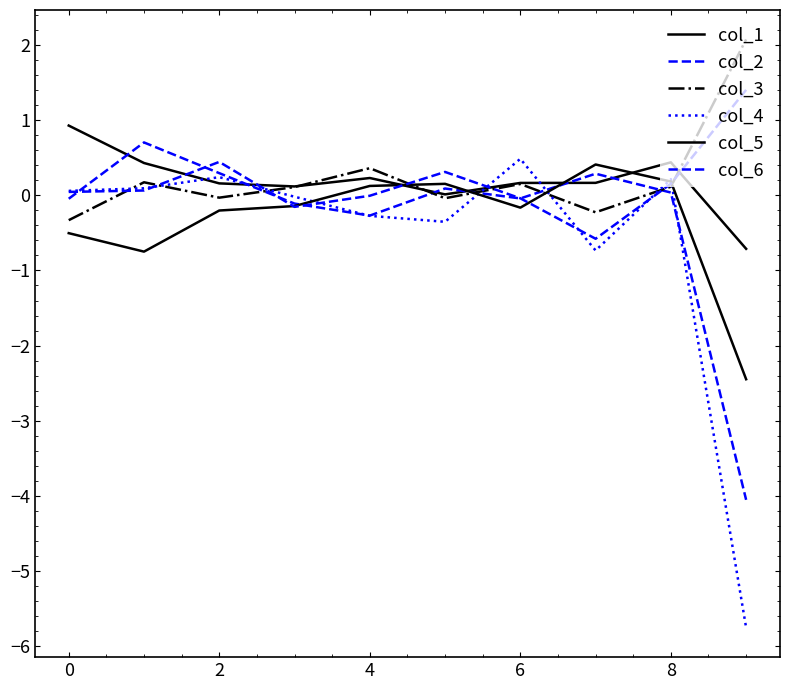

Is this an area chart (filled region under the line)?

No